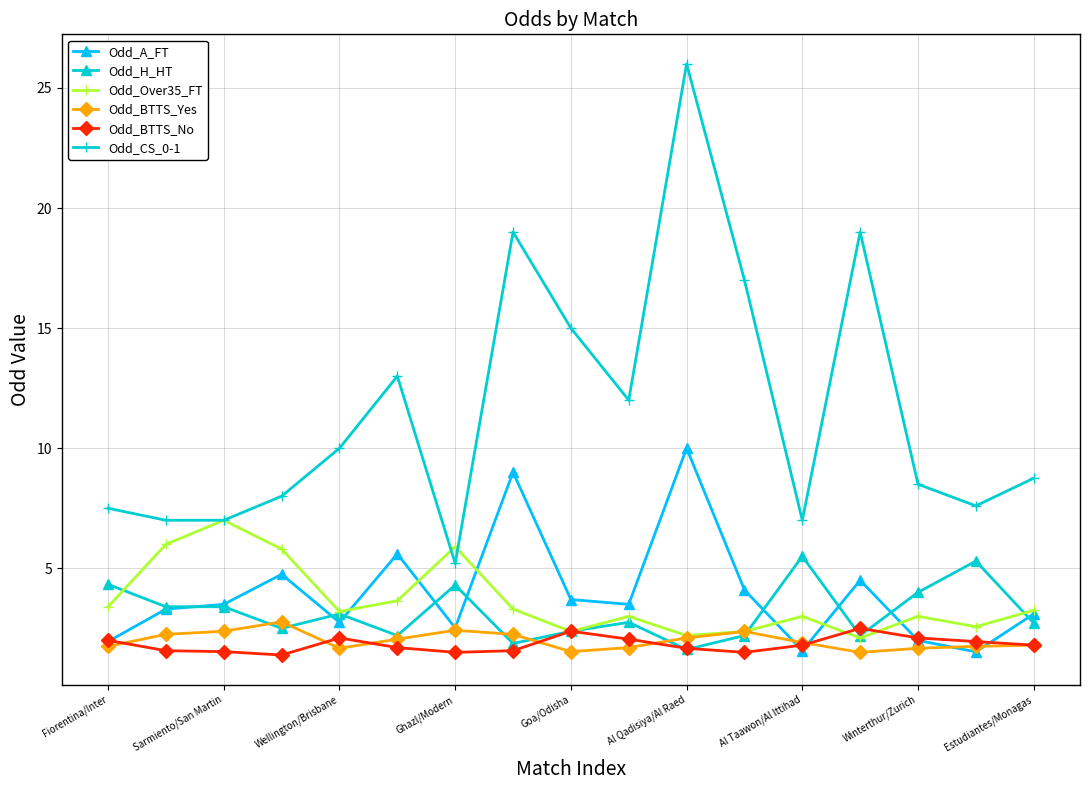

How many times do Odd_A_FT and Odd_H_HT cross each other?

9